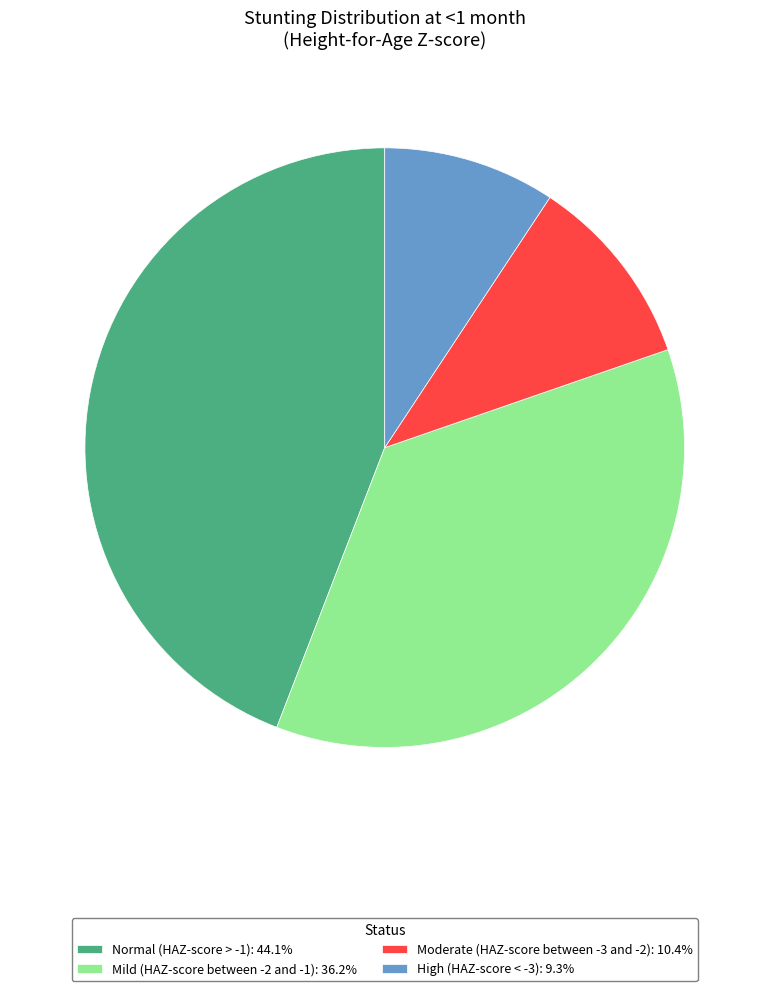

Rank the categories by value from lowest to highest.

High (HAZ-score < -3), Moderate (HAZ-score between -3 and -2), Mild (HAZ-score between -2 and -1), Normal (HAZ-score > -1)